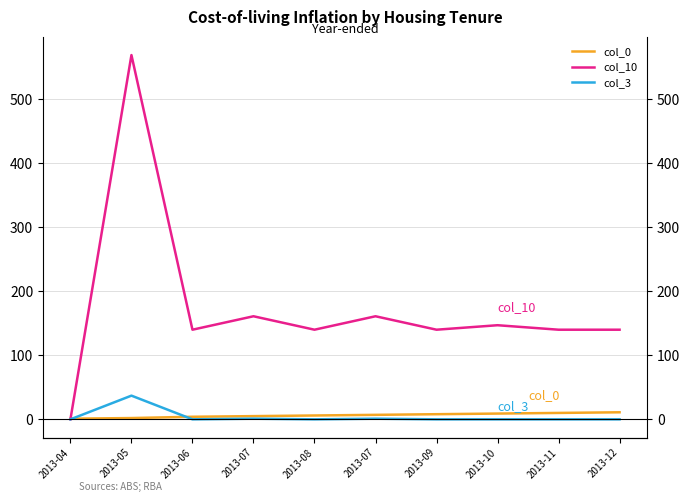

Reading right to left, extract all data points from this chart.

col_0: 11	10	9	8	7	6	5	4	2	1
col_10: 140	140	147	140	161	140	161	140	569	0
col_3: 0	0	0	0	1	0	1	0	37	0